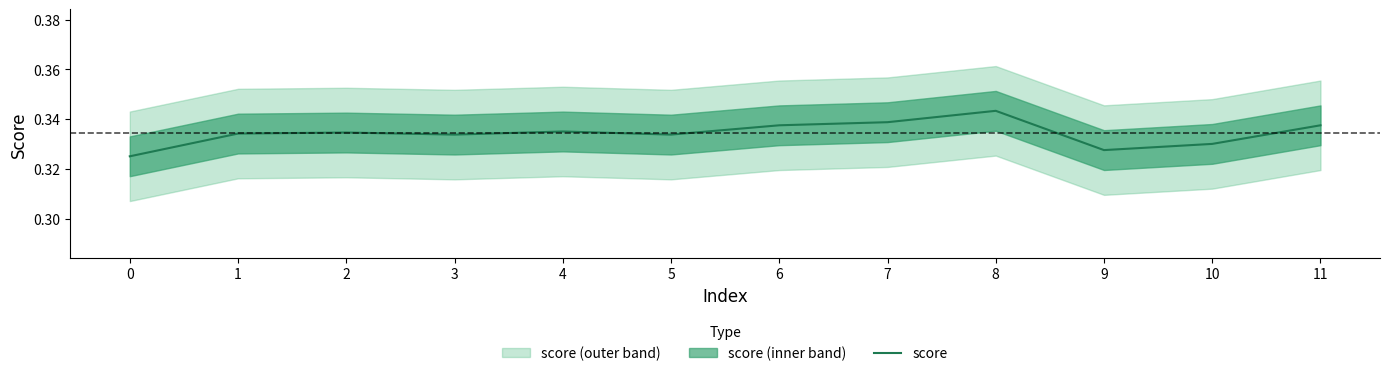

The chart shows a value of 0.3 at 5. True or false?

True